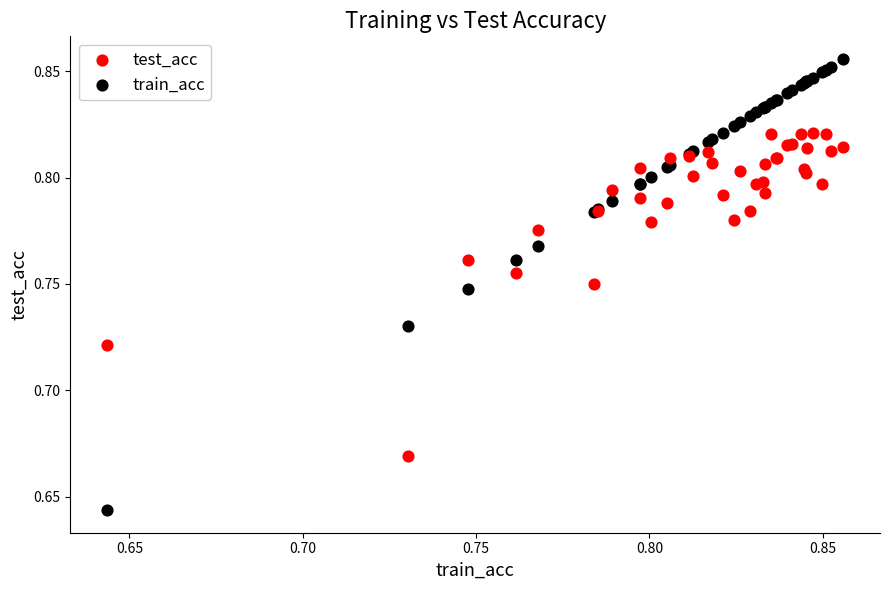

Which series contains the highest Y value?

train_acc